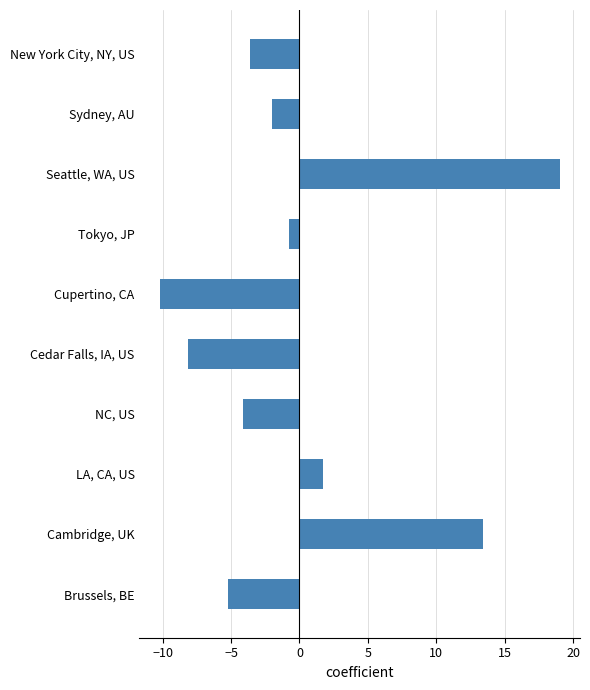

How many data points are above -2?

4